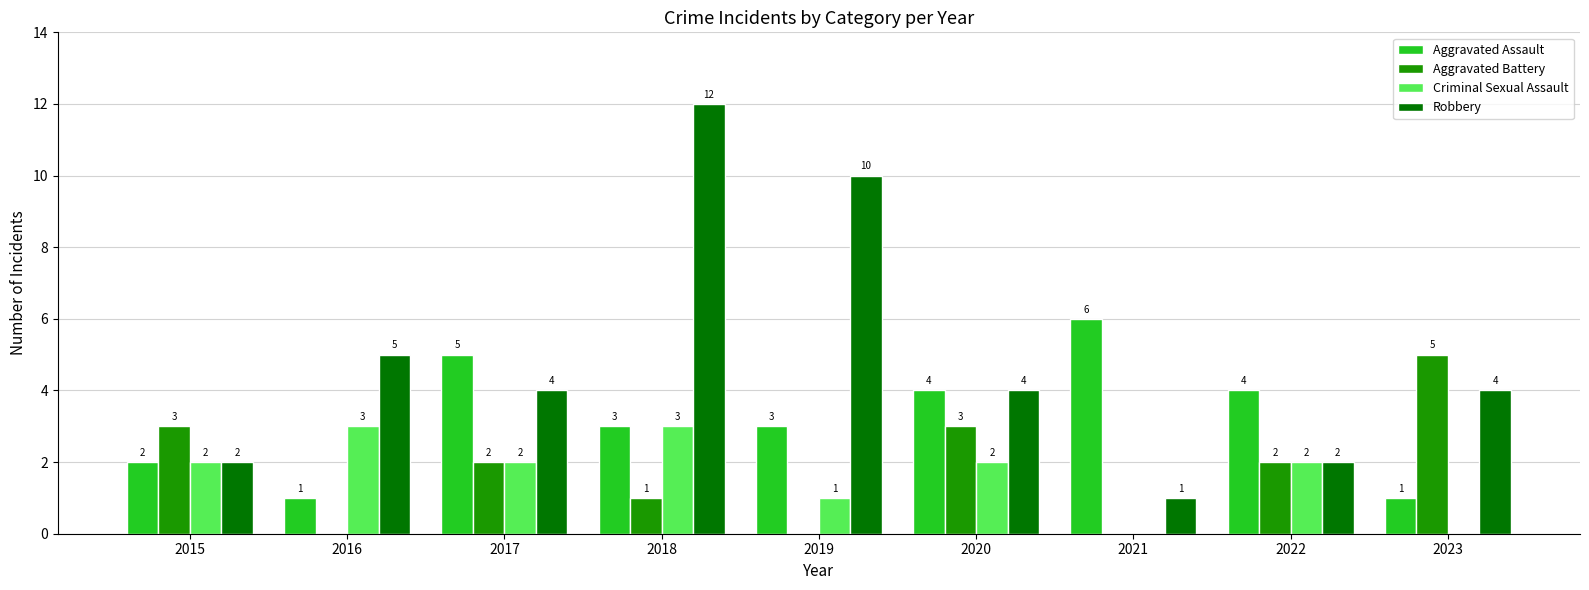

How many data points does each series have?

9